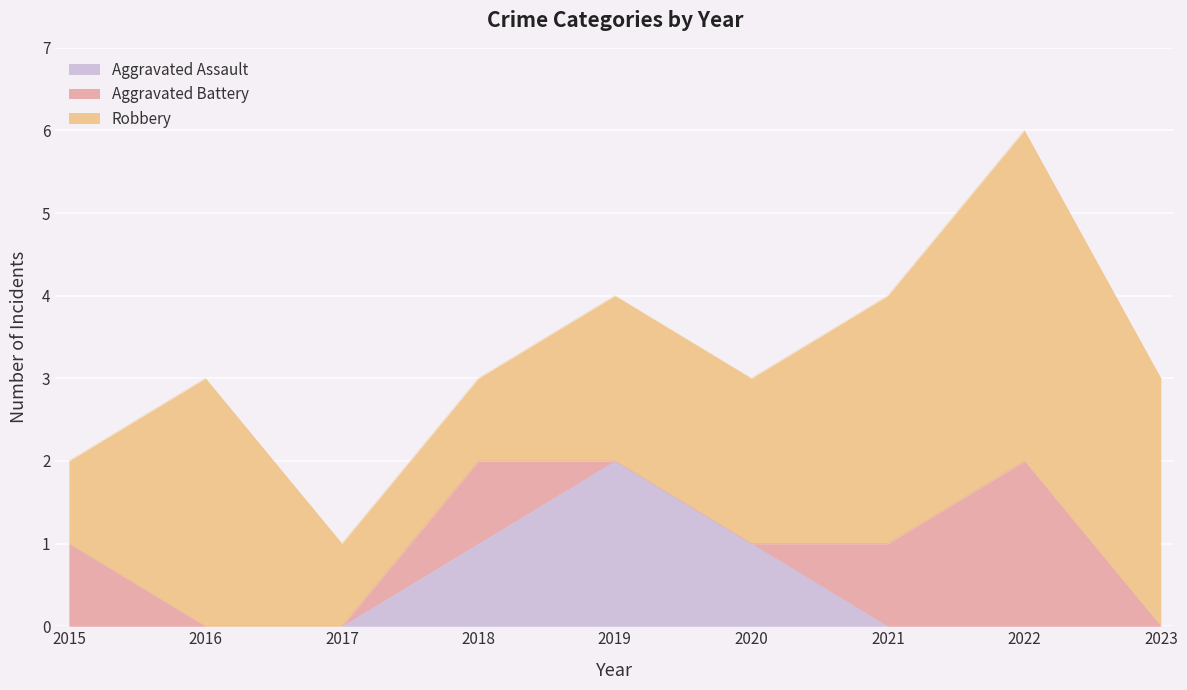

True or false: Aggravated Battery has a value of 1 at 2018.

False